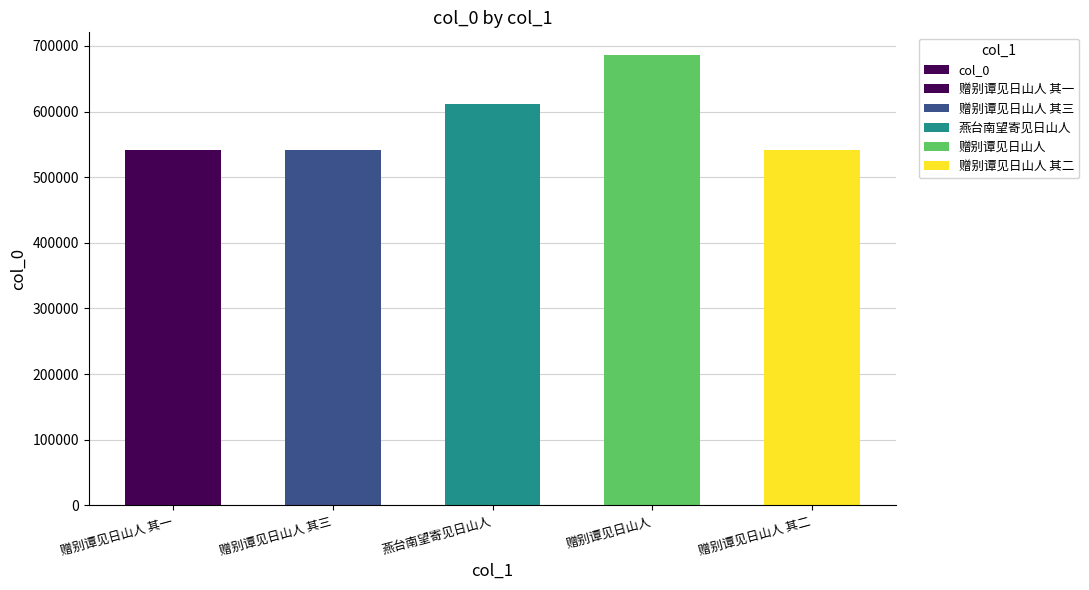

Rank the categories by value from highest to lowest.

赠别谭见日山人, 燕台南望寄见日山人, 赠别谭见日山人 其三, 赠别谭见日山人 其二, 赠别谭见日山人 其一